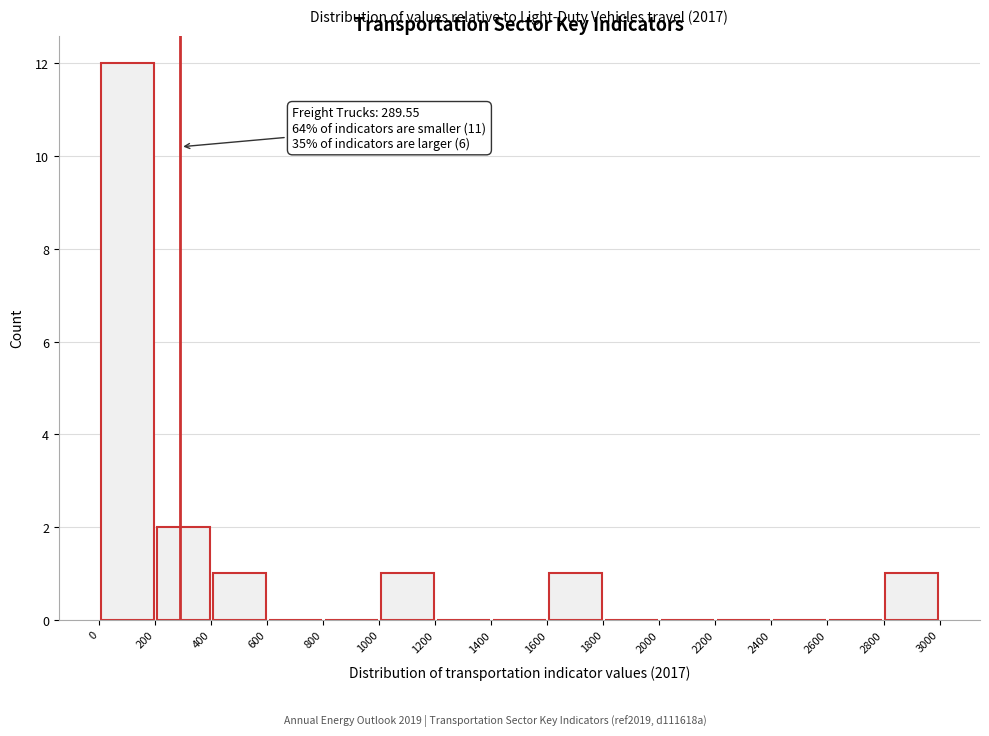

Over which range of the x-axis is the bar tallest?

0 to 200